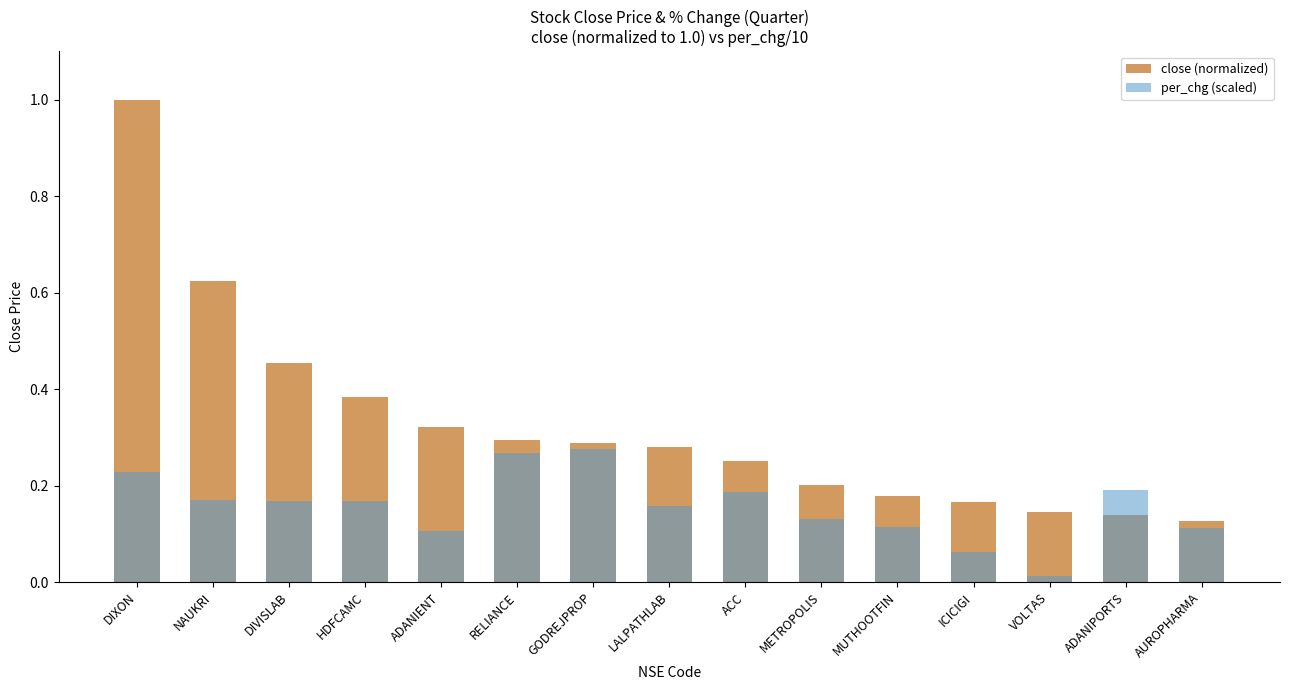

What are all the series names shown in the legend?

close (normalized), per_chg (scaled)